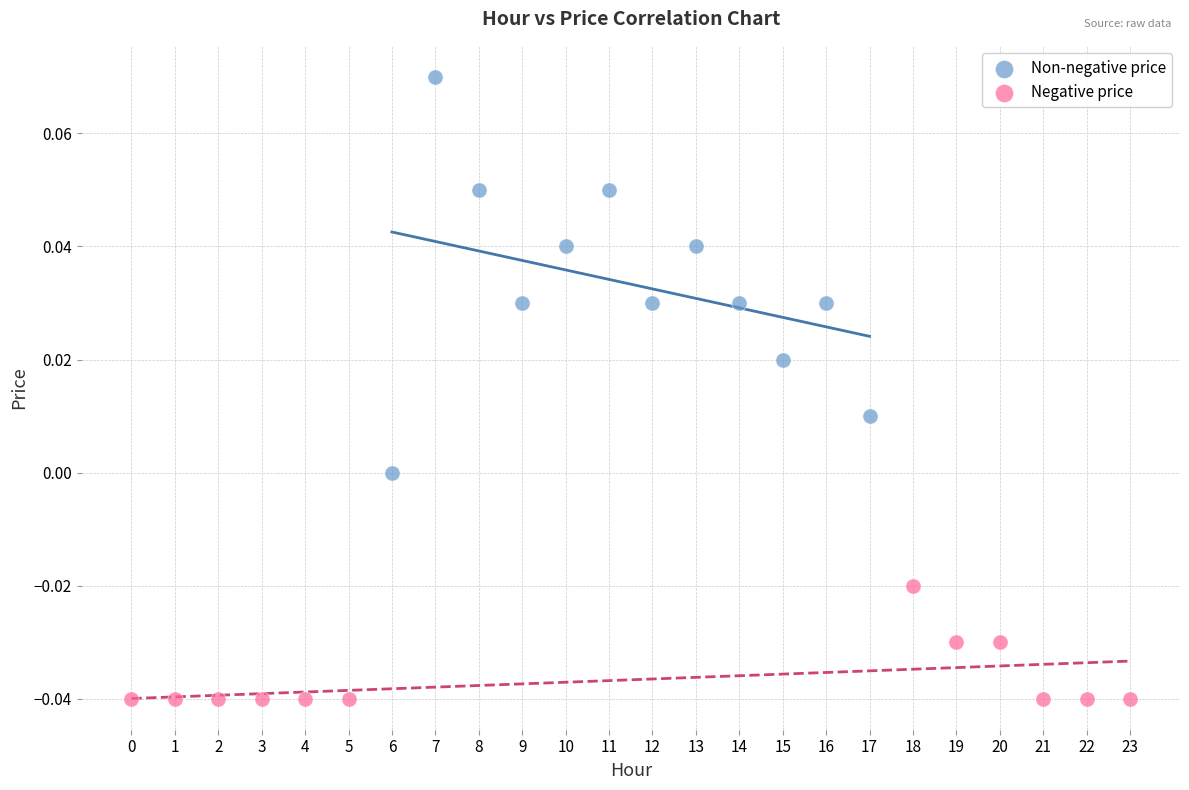

Which series contains the highest Y value?

Non-negative price